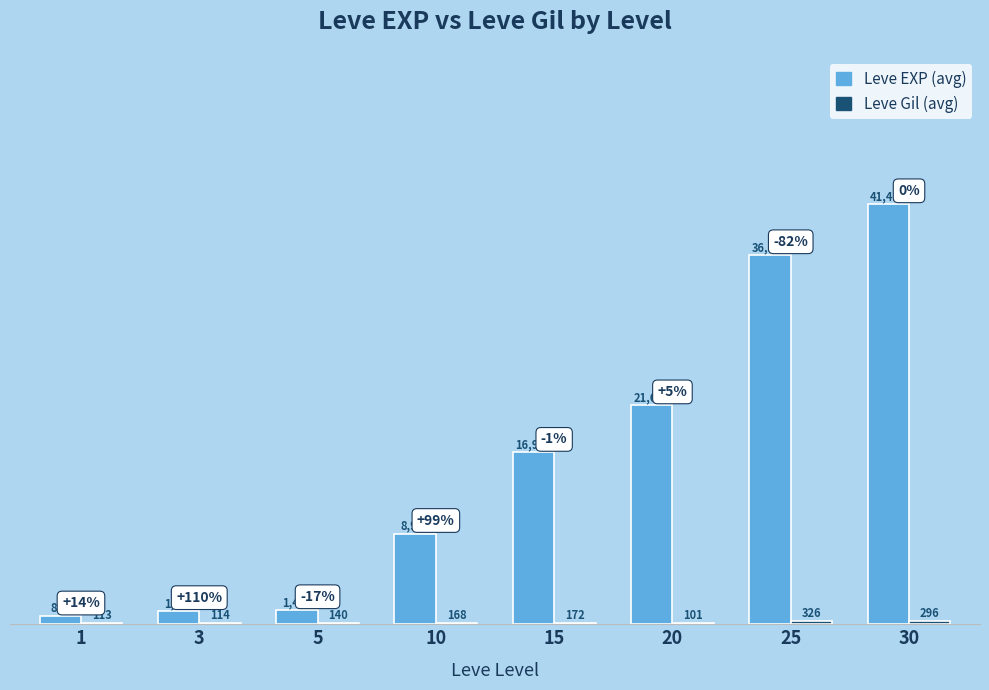

The value of Leve EXP (avg) at 10 is 12517. True or false?

False